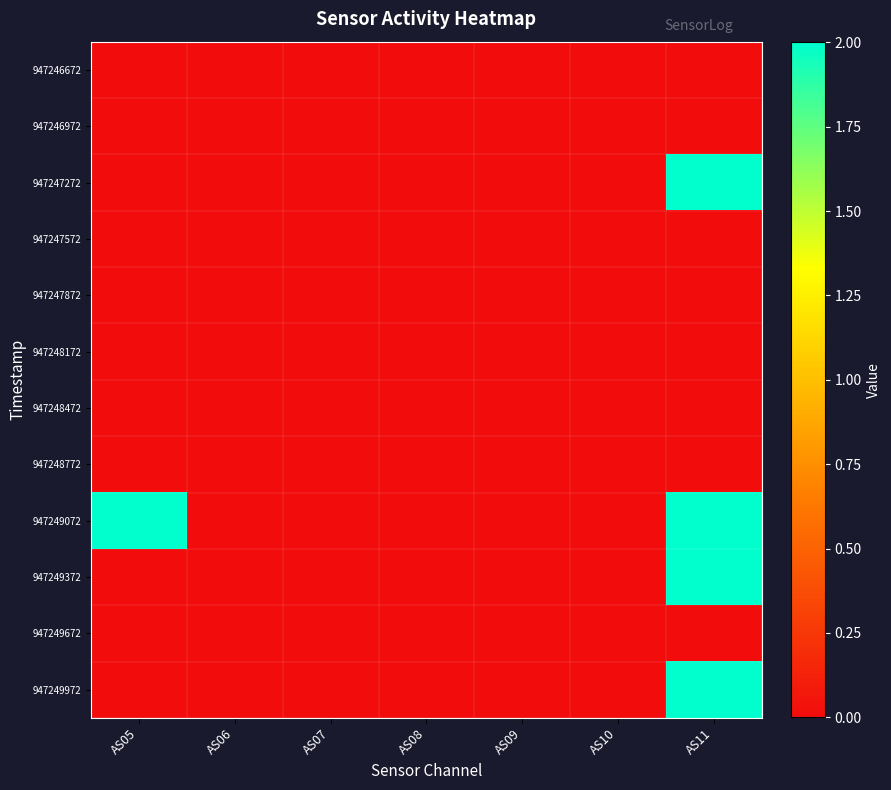

Reading left to right, list all the values displayed in this chart.

947246672: AS05=0	AS06=0	AS07=0	AS08=0	AS09=0	AS10=0	AS11=0
947246972: AS05=0	AS06=0	AS07=0	AS08=0	AS09=0	AS10=0	AS11=0
947247272: AS05=0	AS06=0	AS07=0	AS08=0	AS09=0	AS10=0	AS11=2
947247572: AS05=0	AS06=0	AS07=0	AS08=0	AS09=0	AS10=0	AS11=0
947247872: AS05=0	AS06=0	AS07=0	AS08=0	AS09=0	AS10=0	AS11=0
947248172: AS05=0	AS06=0	AS07=0	AS08=0	AS09=0	AS10=0	AS11=0
947248472: AS05=0	AS06=0	AS07=0	AS08=0	AS09=0	AS10=0	AS11=0
947248772: AS05=0	AS06=0	AS07=0	AS08=0	AS09=0	AS10=0	AS11=0
947249072: AS05=2	AS06=0	AS07=0	AS08=0	AS09=0	AS10=0	AS11=2
947249372: AS05=0	AS06=0	AS07=0	AS08=0	AS09=0	AS10=0	AS11=2
947249672: AS05=0	AS06=0	AS07=0	AS08=0	AS09=0	AS10=0	AS11=0
947249972: AS05=0	AS06=0	AS07=0	AS08=0	AS09=0	AS10=0	AS11=2